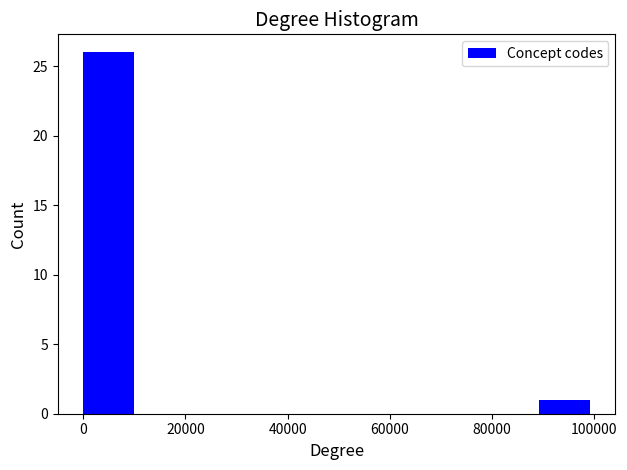

What is the height of the bar covering 90000 to 100000 on the x-axis? Neither the bar edges nor the heights are printed on the chart, so give them approximately, as read against the axes.

1